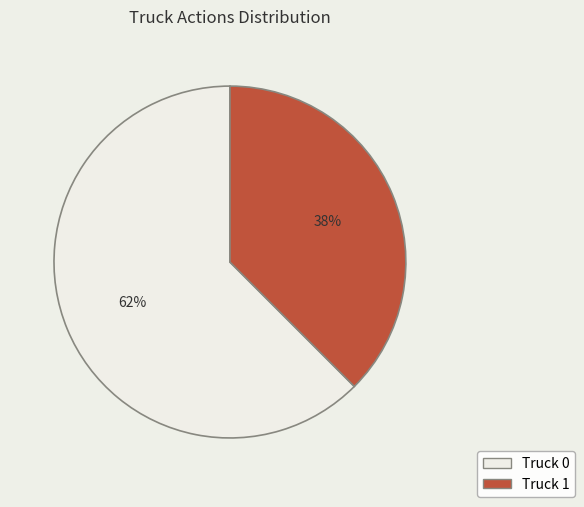

To the nearest percent, what percentage of the pie is Truck 0?

62%